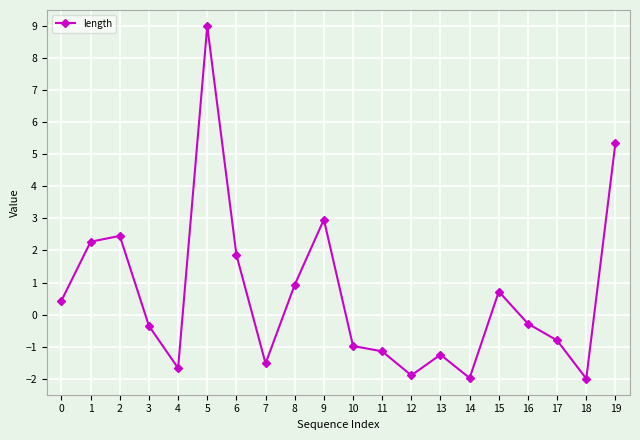

The chart shows a value of -1.3 at 13. True or false?

True